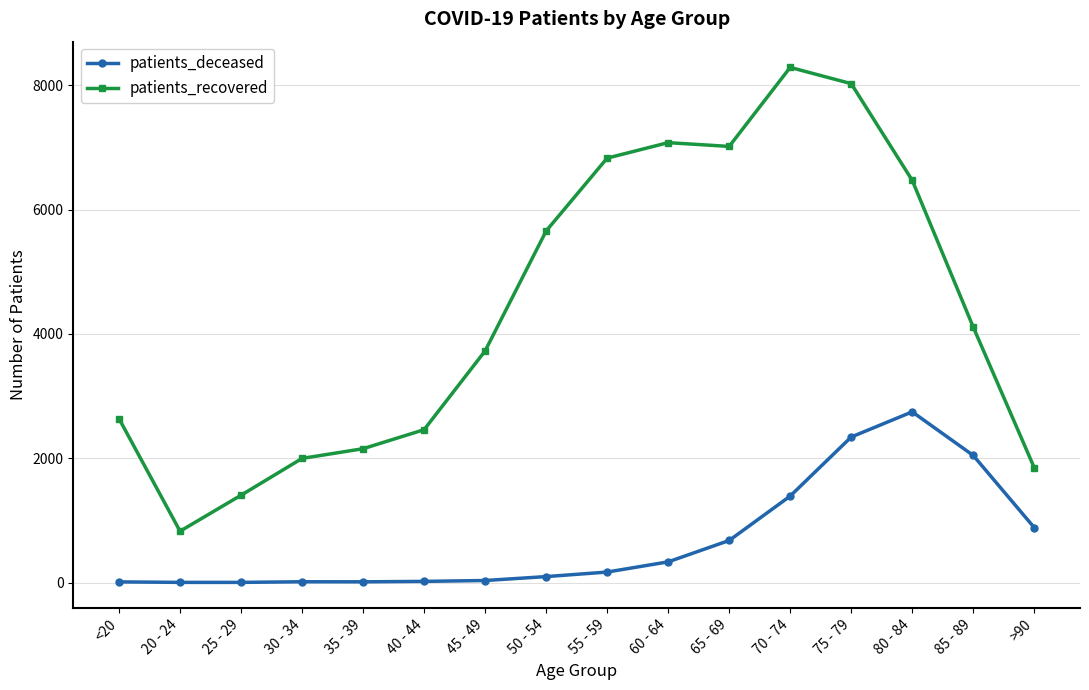

Between 85 - 89 and >90, which series saw the biggest shift?

patients_recovered